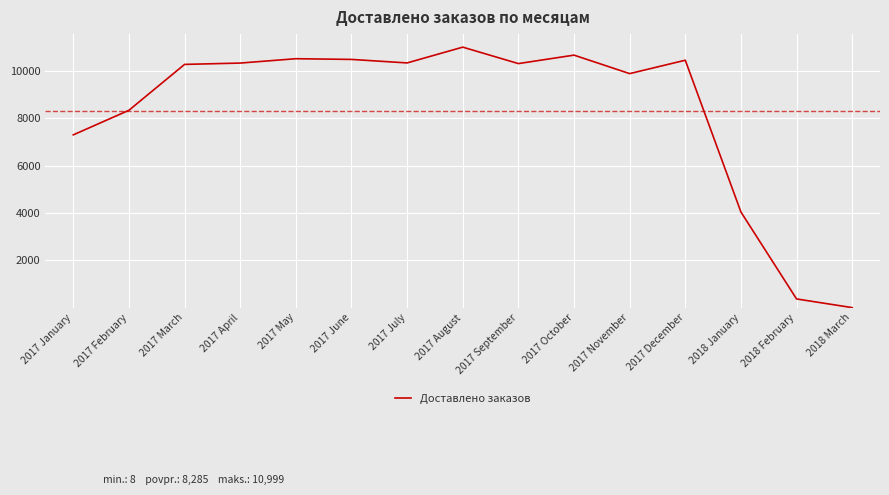

How many lines are shown in the chart?

1